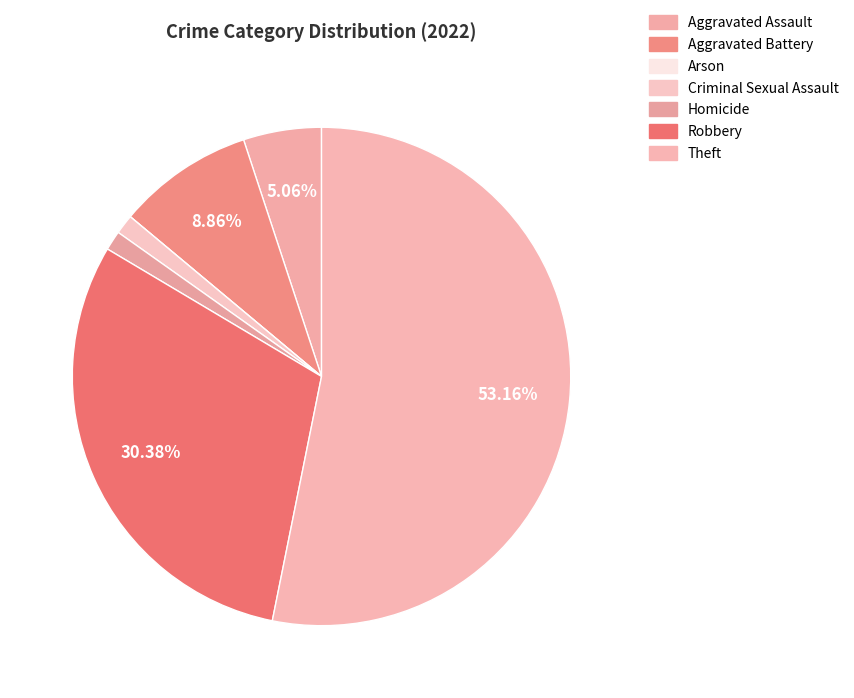

Do Arson and Aggravated Assault together represent more than half of the pie?

No